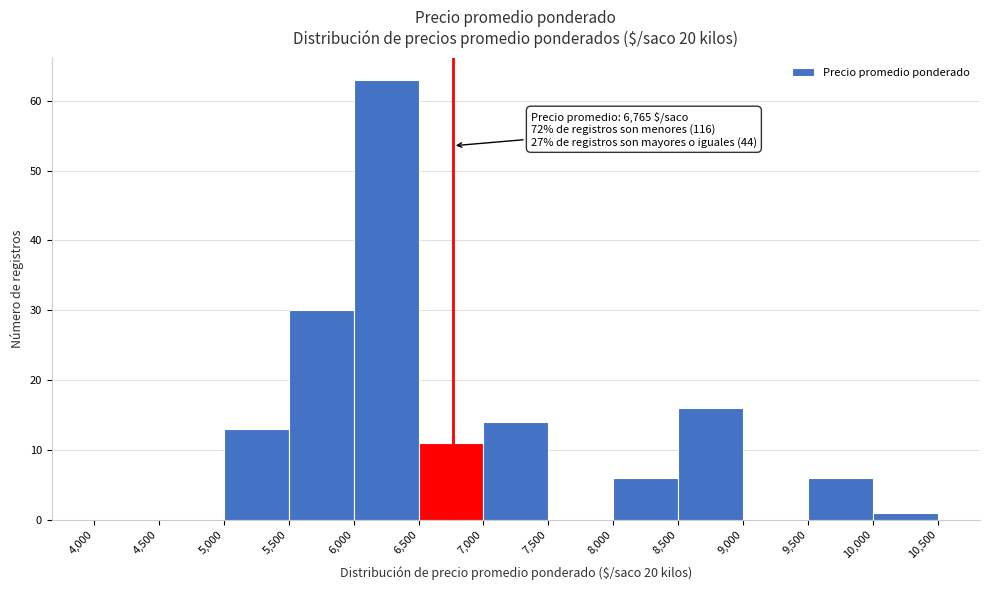

Over which range of the x-axis is the bar tallest?

6,000 to 6,500